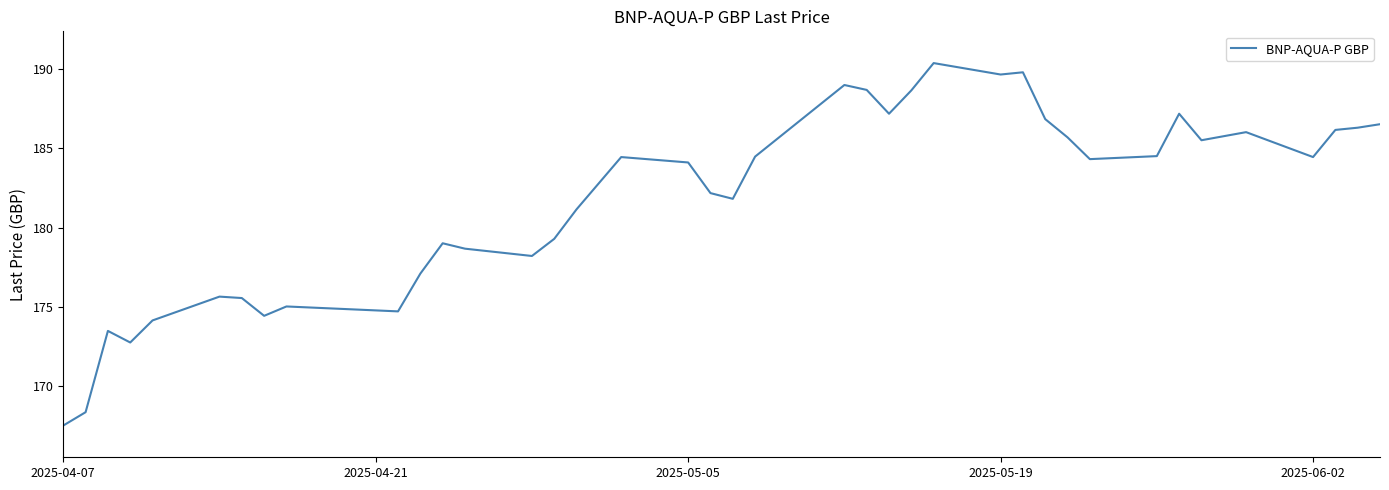

What is the greatest value displayed?

190.4